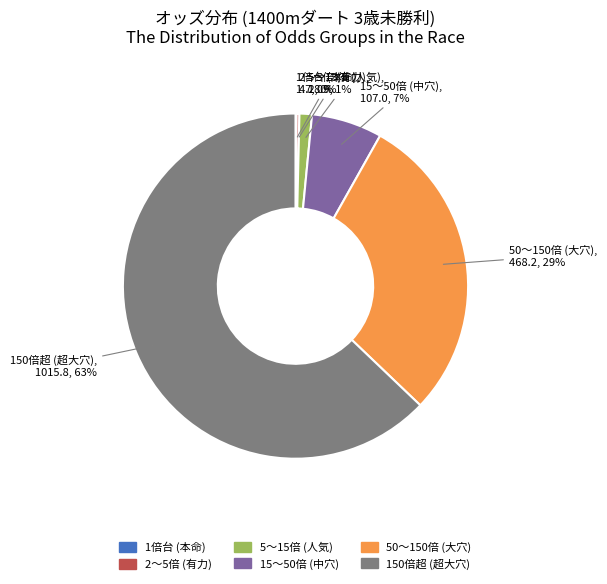

To the nearest percent, what is the average slice percentage?

17%